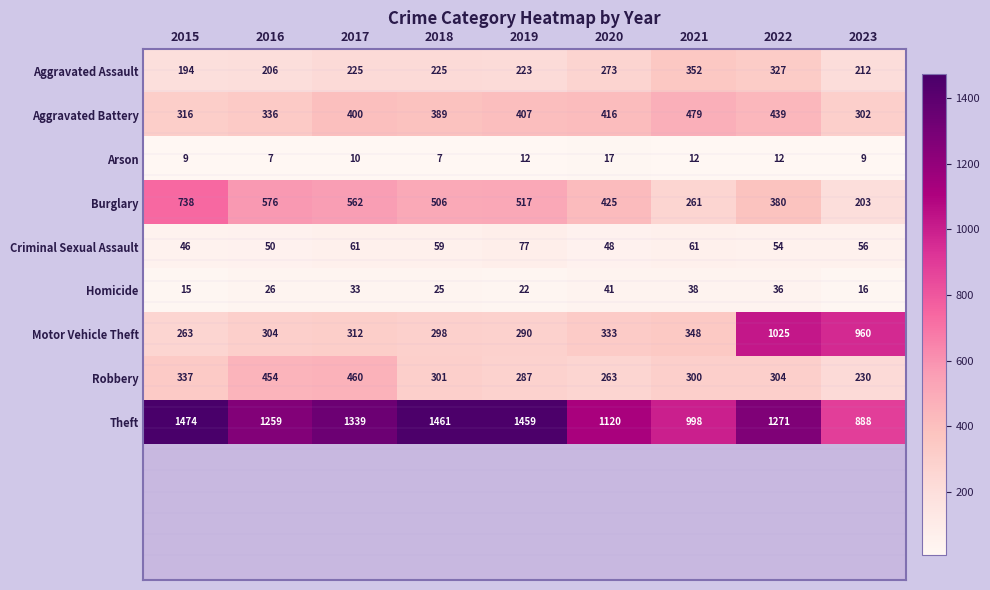

The value of Homicide at 2021 is 38. True or false?

True